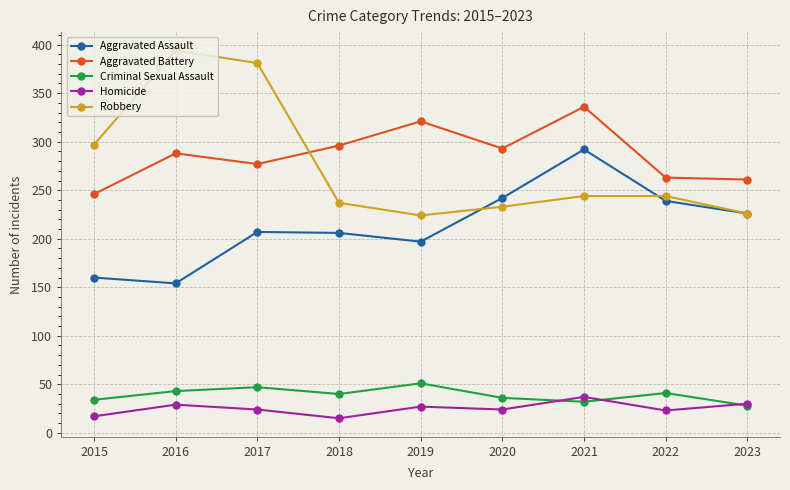

What is the value of the Homicide point at the 1st from the left?

17